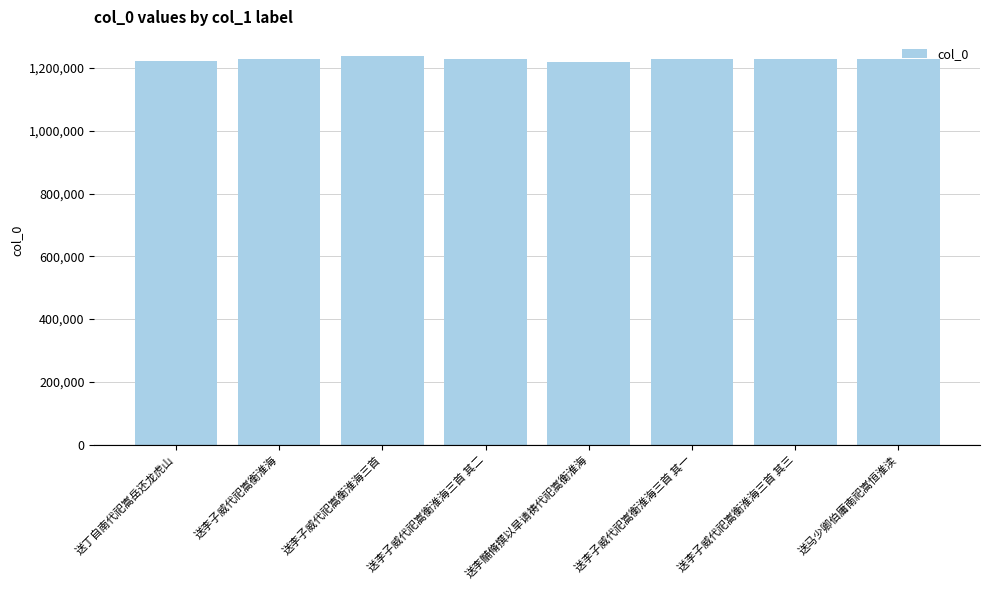

What is the smallest value displayed?

1220319